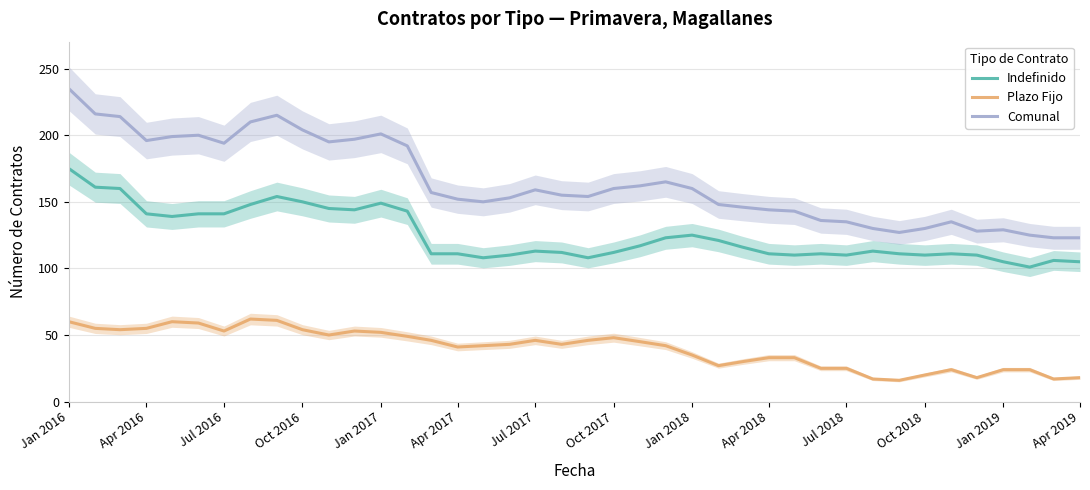

Is this an area chart (filled region under the line)?

No